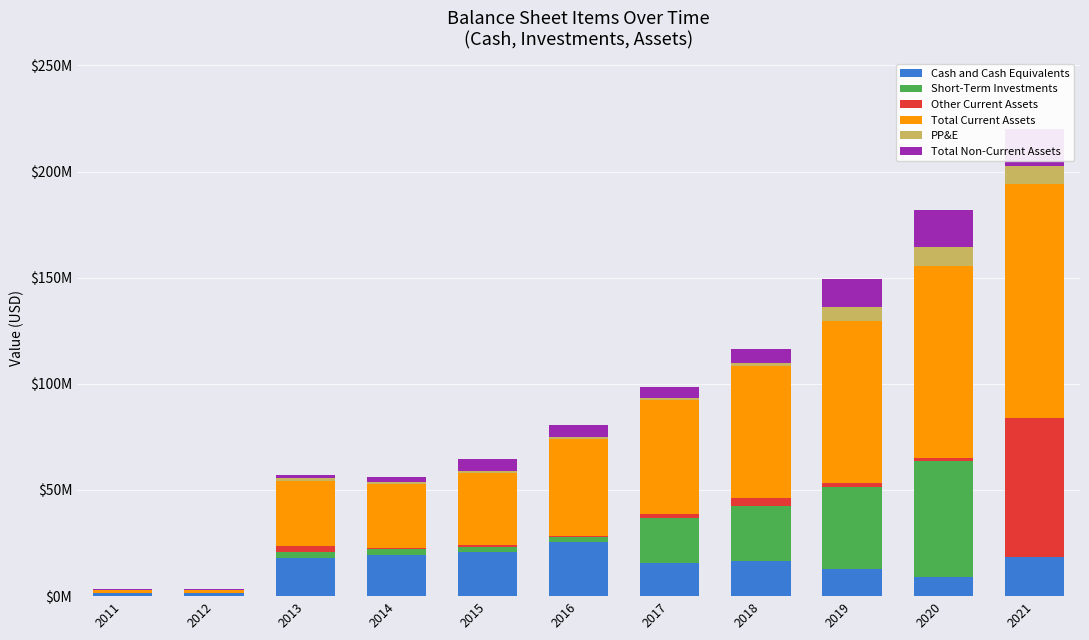

How many data points in PP&E are above 1041189?

5